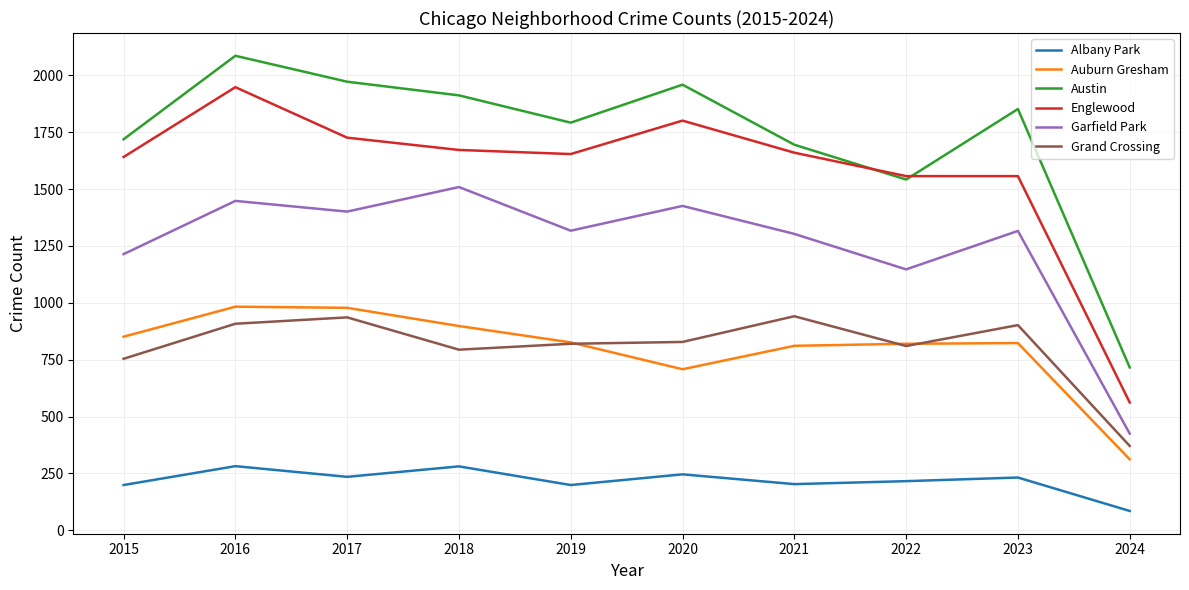

In Garfield Park, how many points are lower than both neighbors (excluding endpoints)?

3